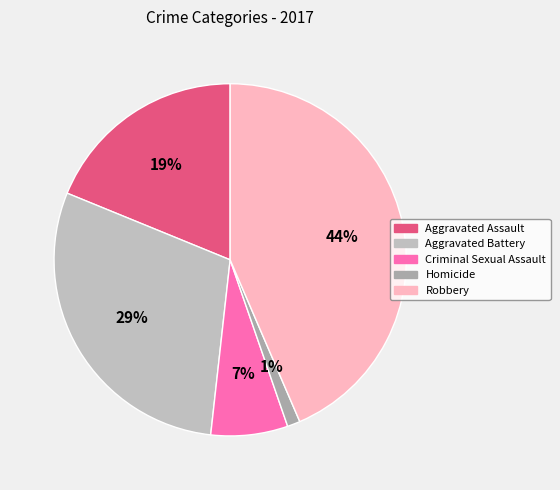

To the nearest percent, what percentage of the pie is Robbery?

44%